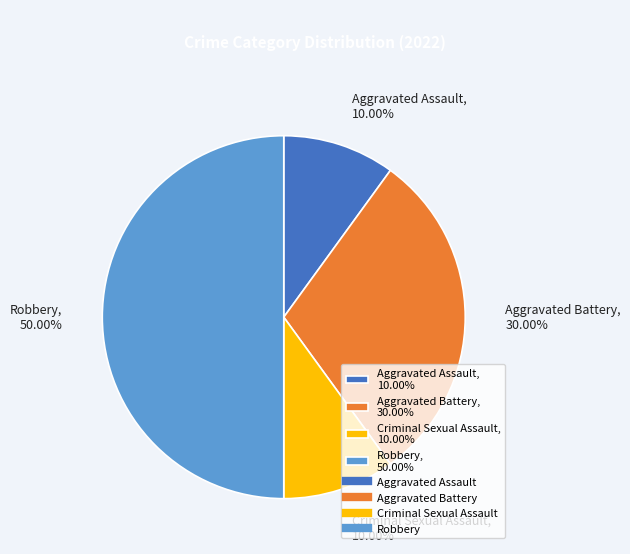

Count the number of slices in the pie.

4